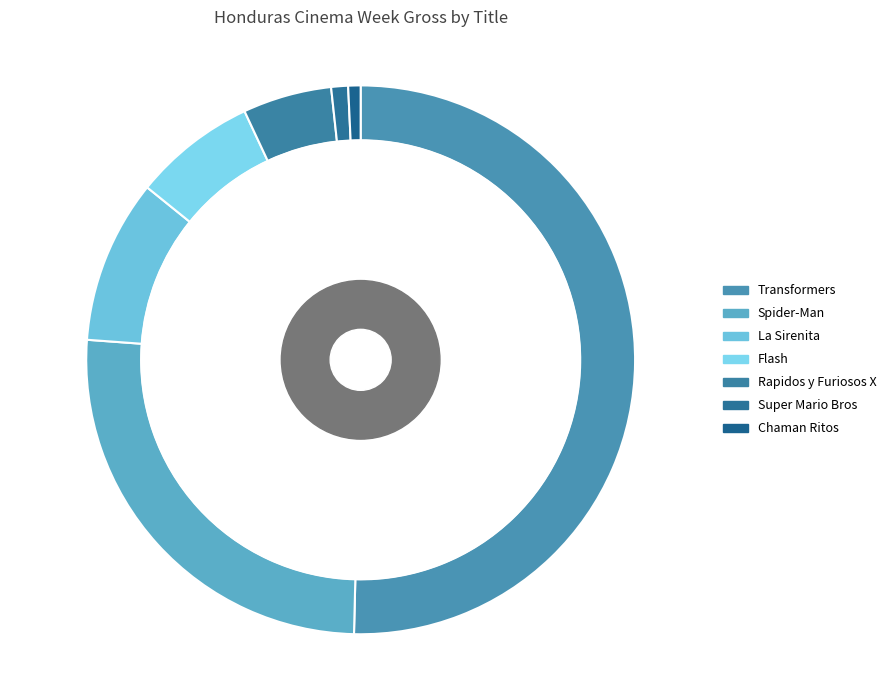

To the nearest percent, what percentage of the pie is Super Mario Bros La Pelicula?

1%